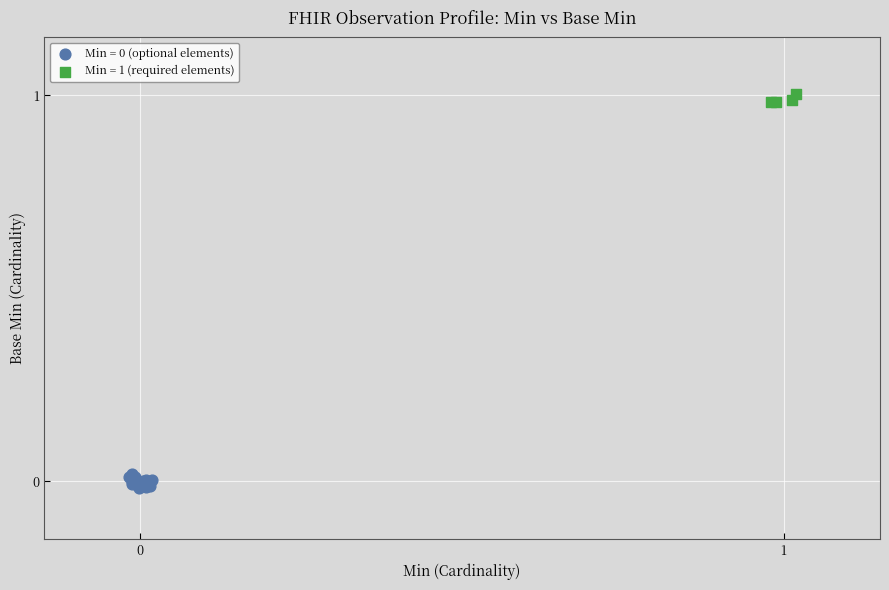

Which series reaches the maximum Y coordinate?

Min = 1 (required elements)